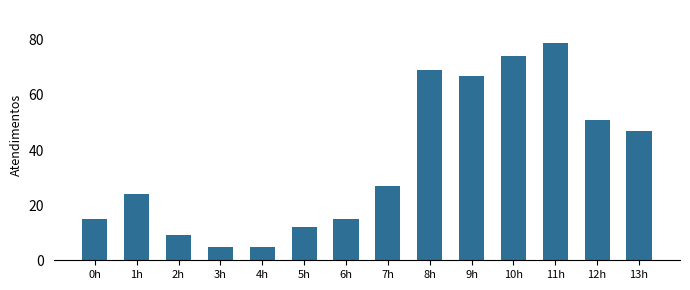

Where is the data nearest to the value 42?

13h